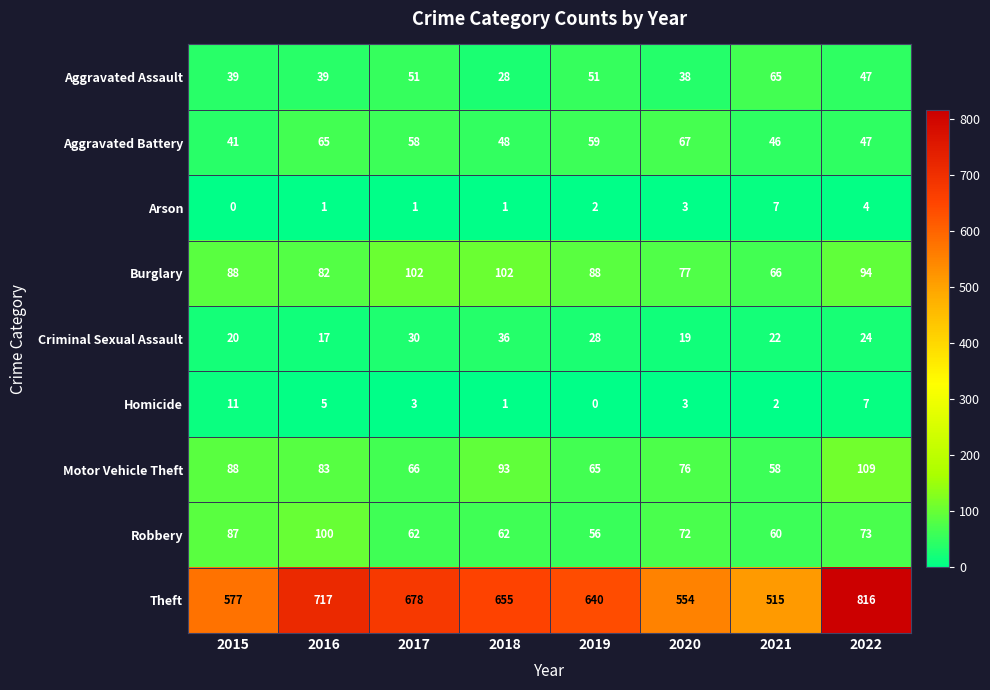

What is the spread (max minus min) of values at 2022?

812